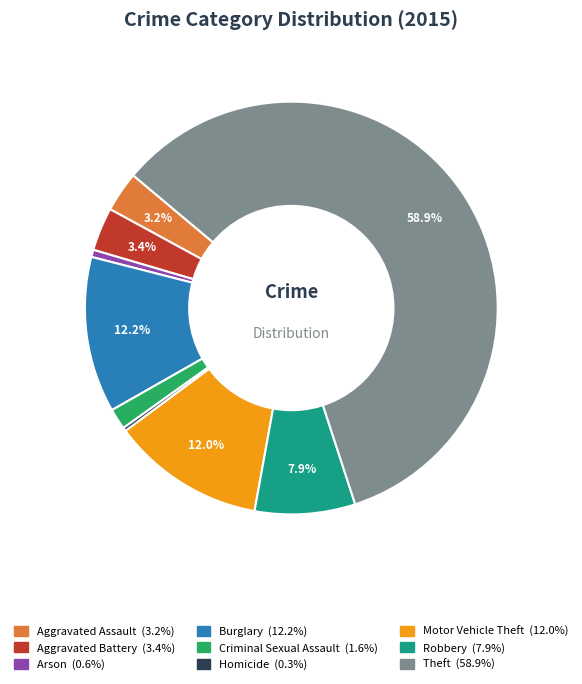

Is there a majority slice in this chart?

Yes